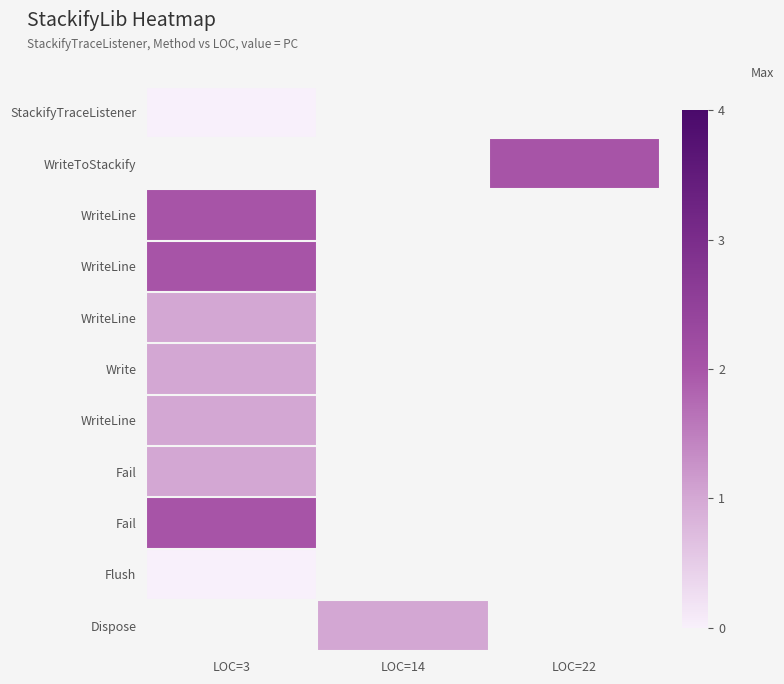

What is the spread (max minus min) of values at LOC=3?

2.0